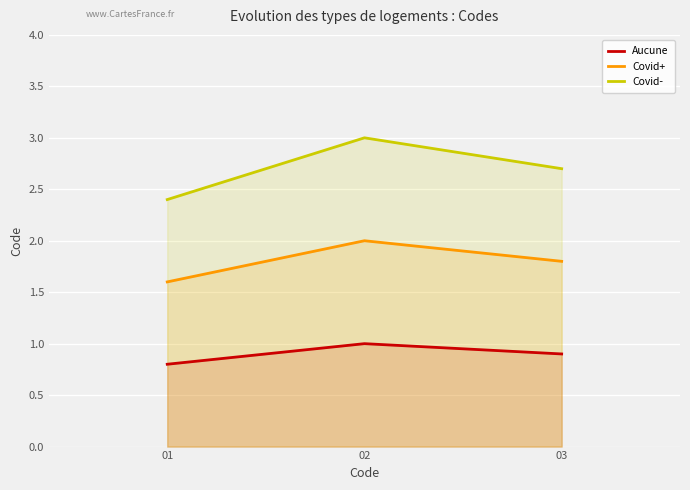

How many lines are shown in the chart?

3